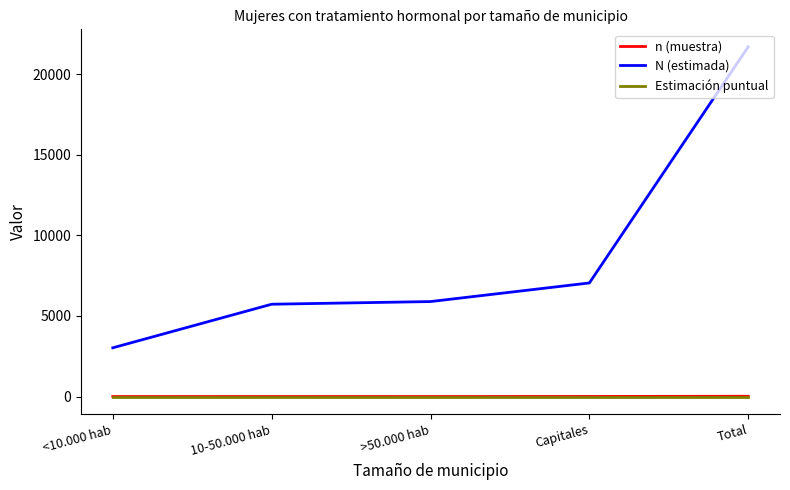

How many lines are shown in the chart?

3